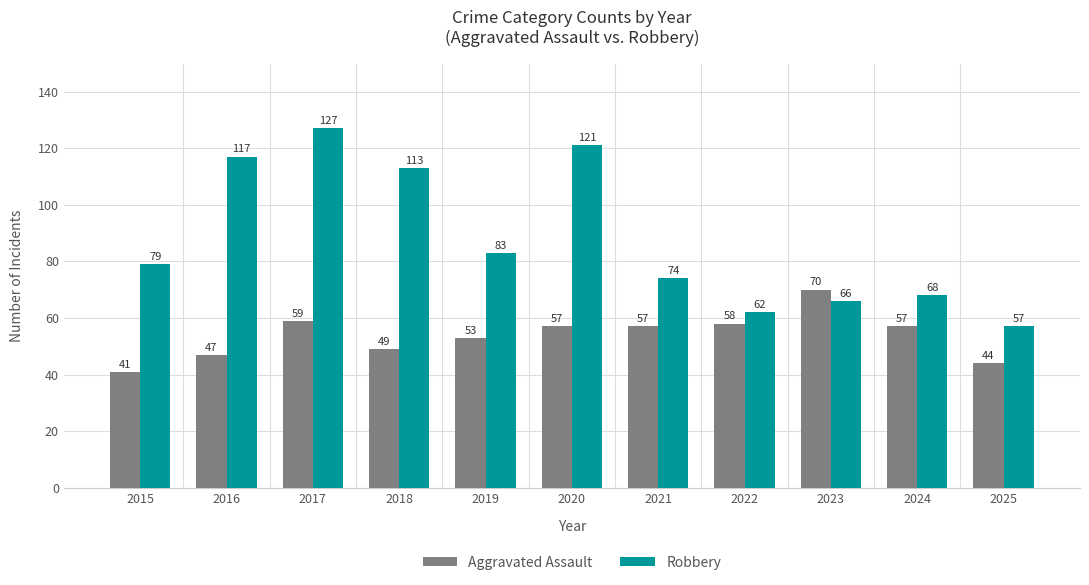

Are the bars grouped side by side (vs. stacked)?

Yes